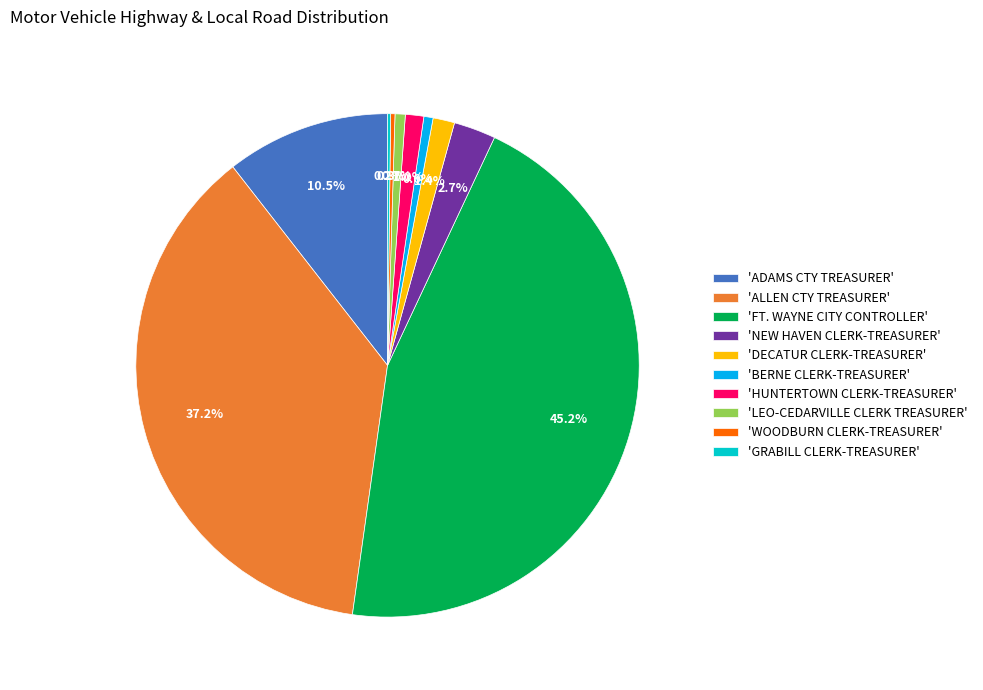

Which slice is the largest?

'FT. WAYNE CITY CONTROLLER'